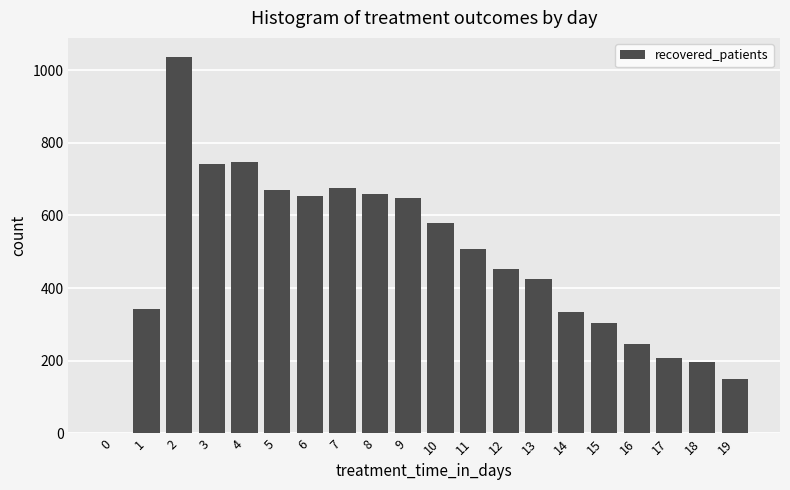

Read the value at 17, to the nearest 100.

200